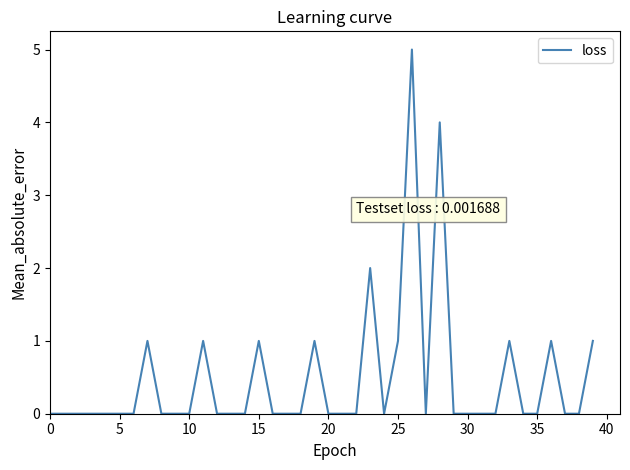

What is the maximum value shown in the chart?

5